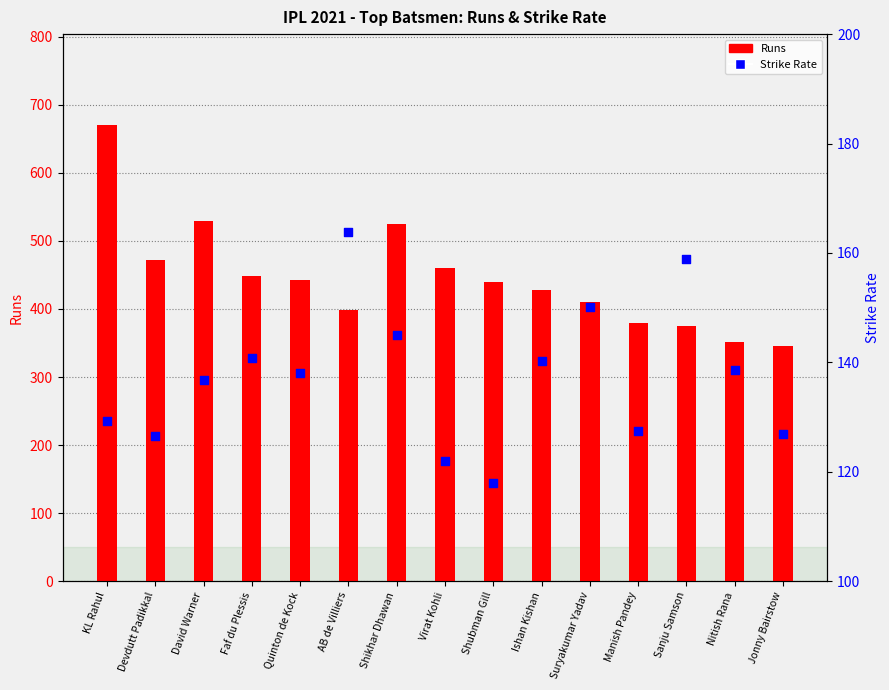

Which series contains the highest Y value?

Runs